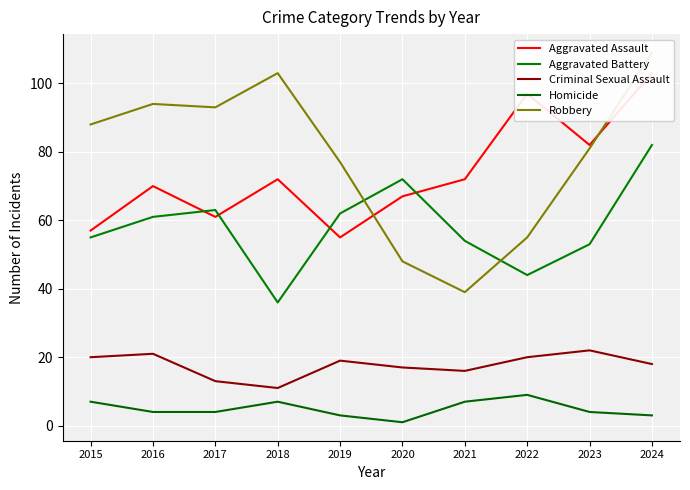

True or false: Aggravated Assault and Aggravated Battery intersect in this chart.

True